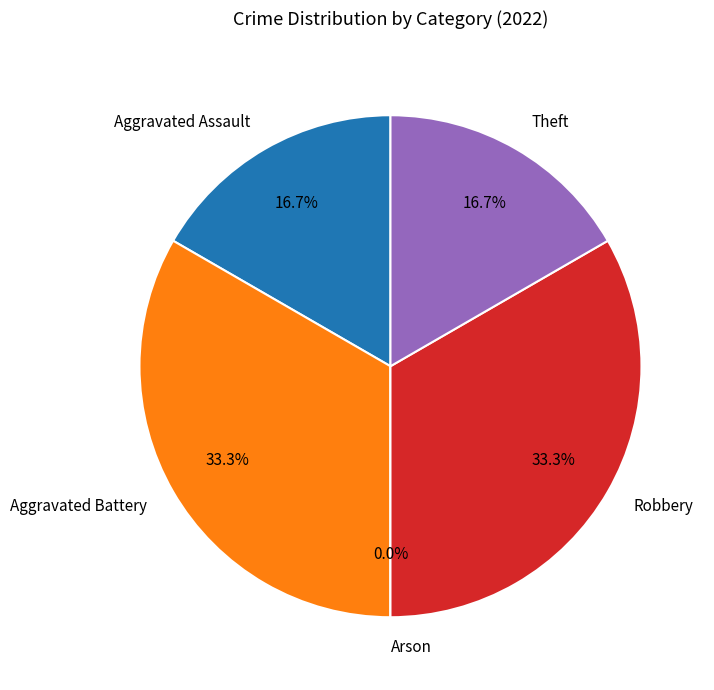

How many segments does this pie chart have?

5